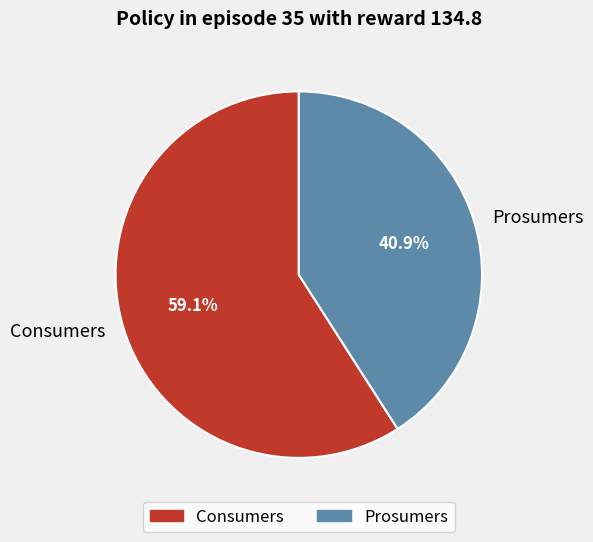

The Prosumers slice represents 35% of the pie. True or false?

False